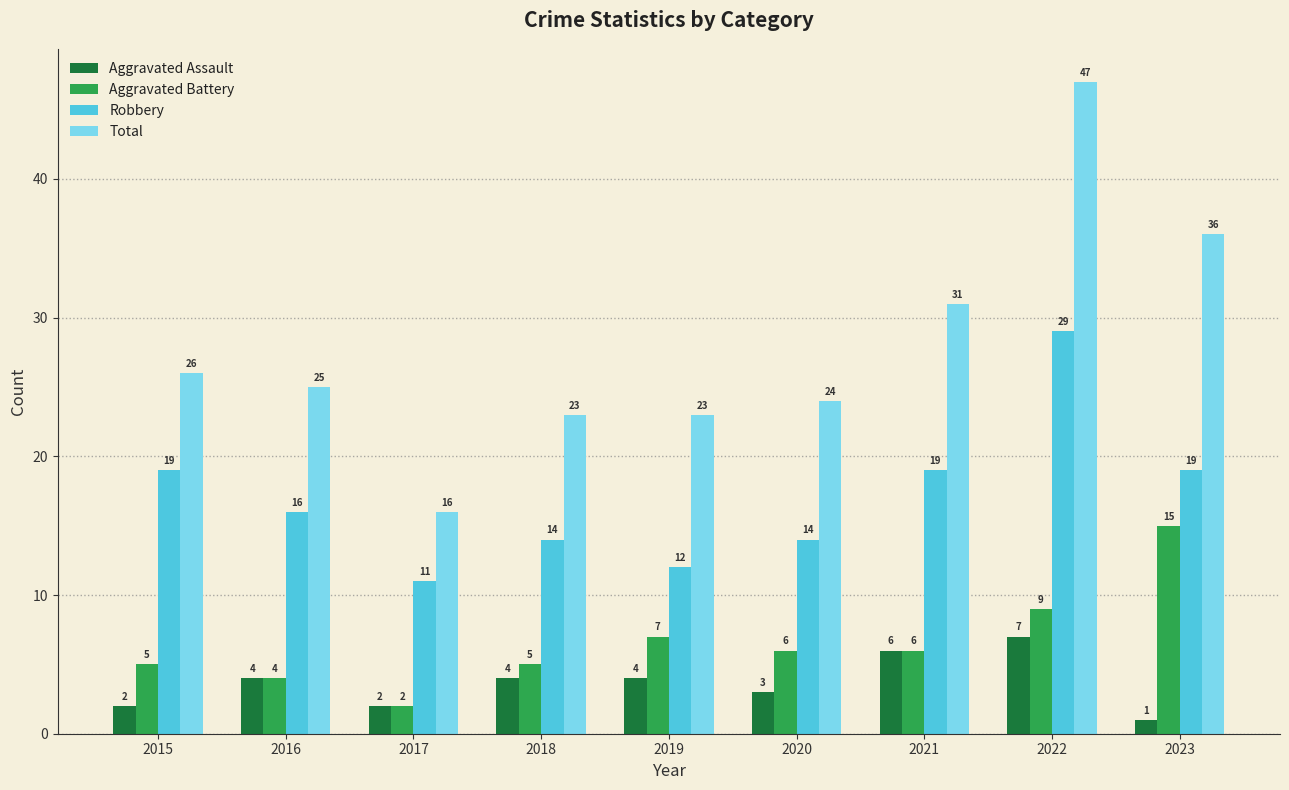

Where does the Robbery series first go above 16?

2015